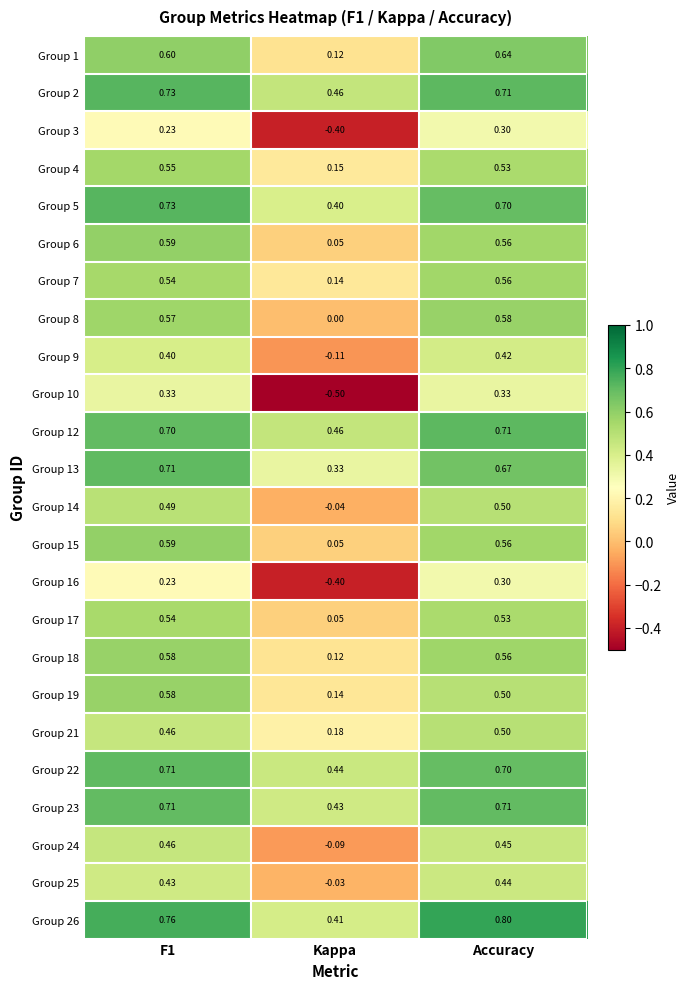

Which category has the lowest value in the Group 5 series?

Kappa